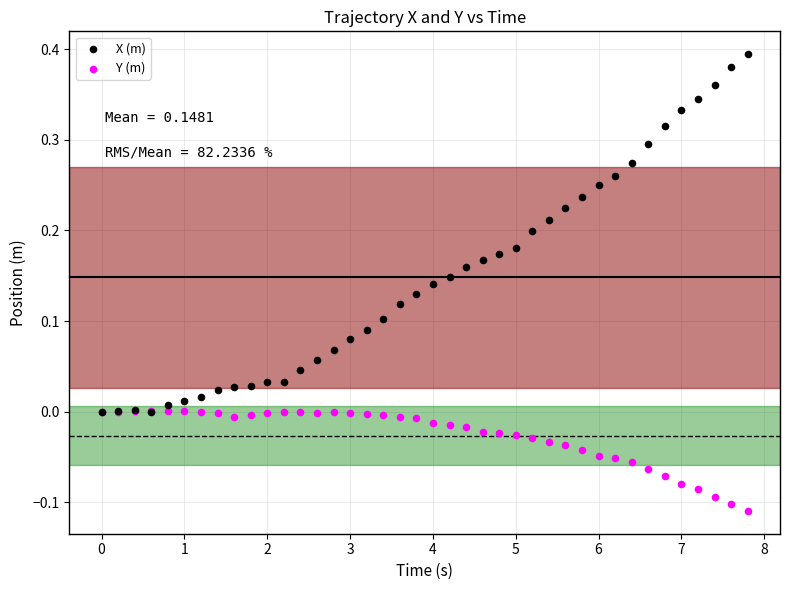

What are all the series names shown in the legend?

X (m), Y (m)